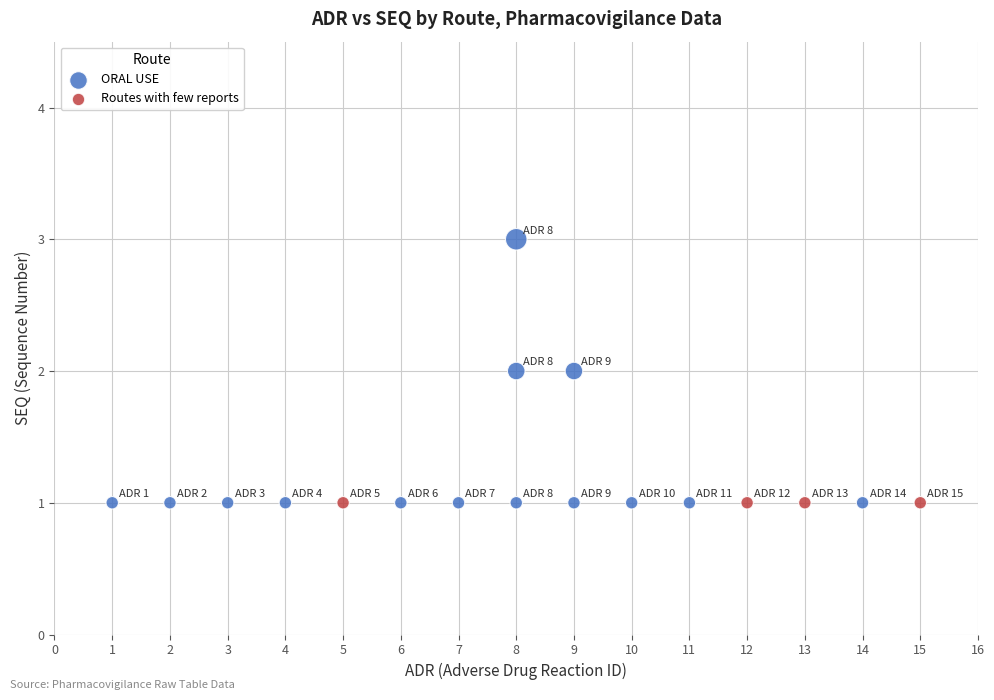

Which series reaches the maximum Y coordinate?

ORAL USE